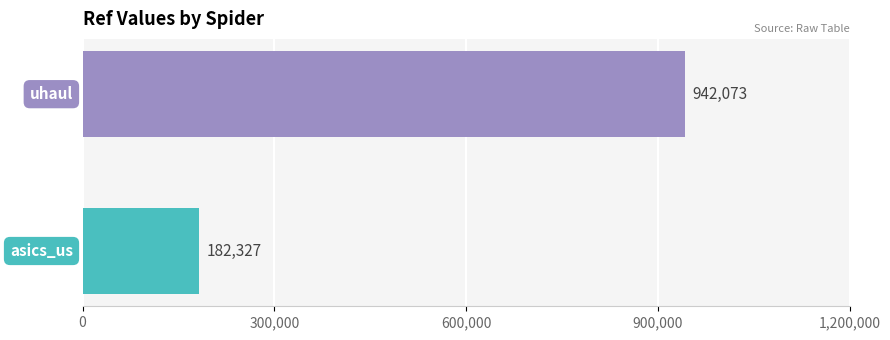

What is the smallest value displayed?

182327